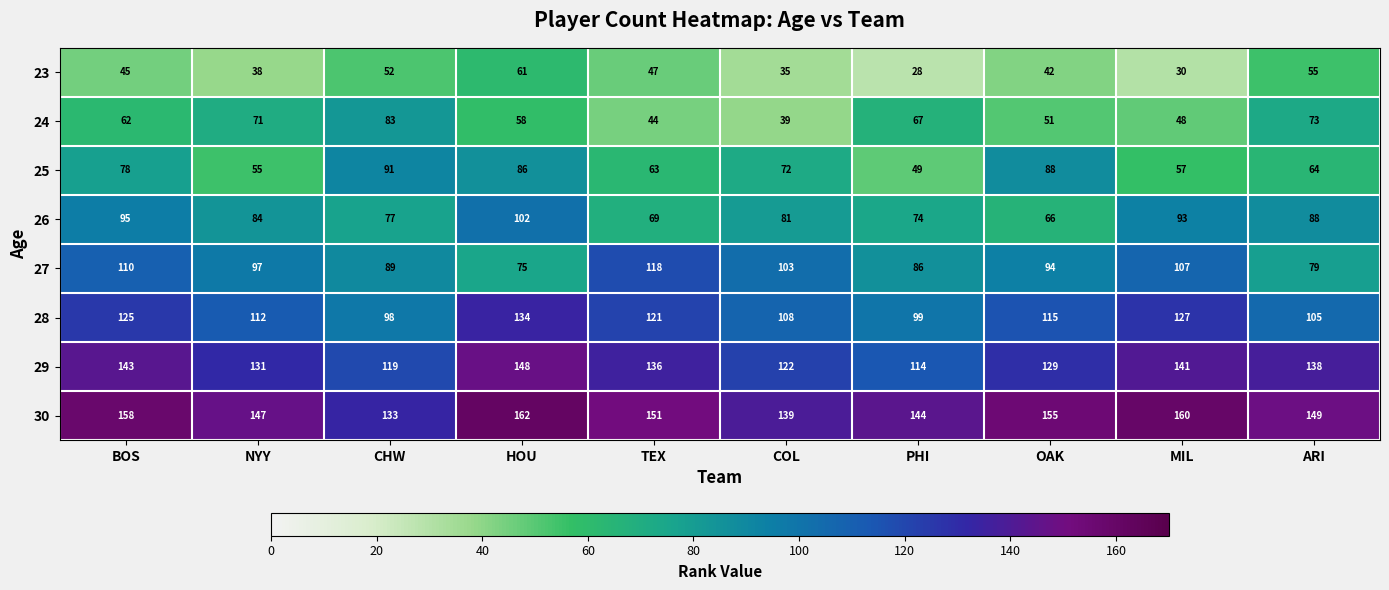

Which category has the highest value in the 25 series?

CHW